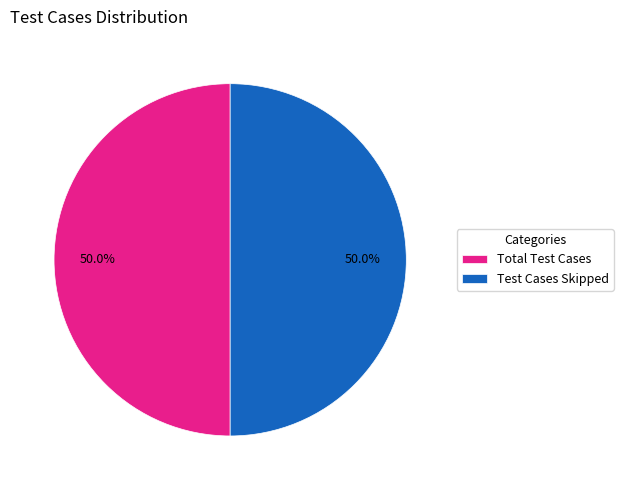

Approximately how many times larger is the value at Test Cases Skipped compared to Total Test Cases?

1.0